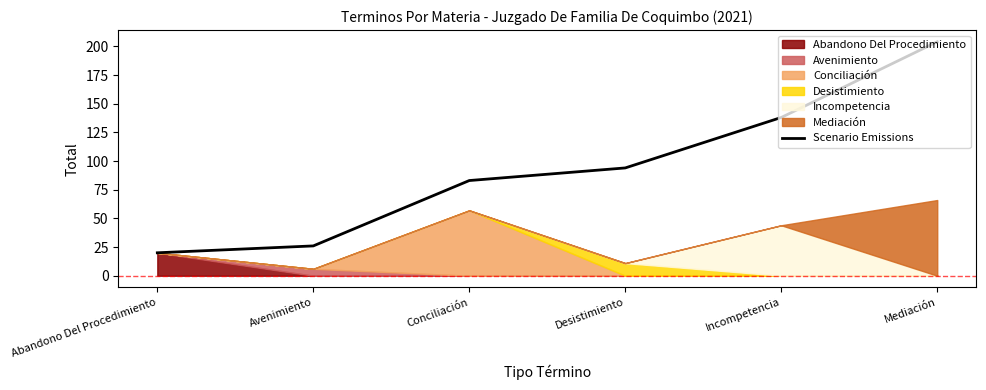

What is the difference between the values at Abandono Del Procedimiento and Incompetencia?

118